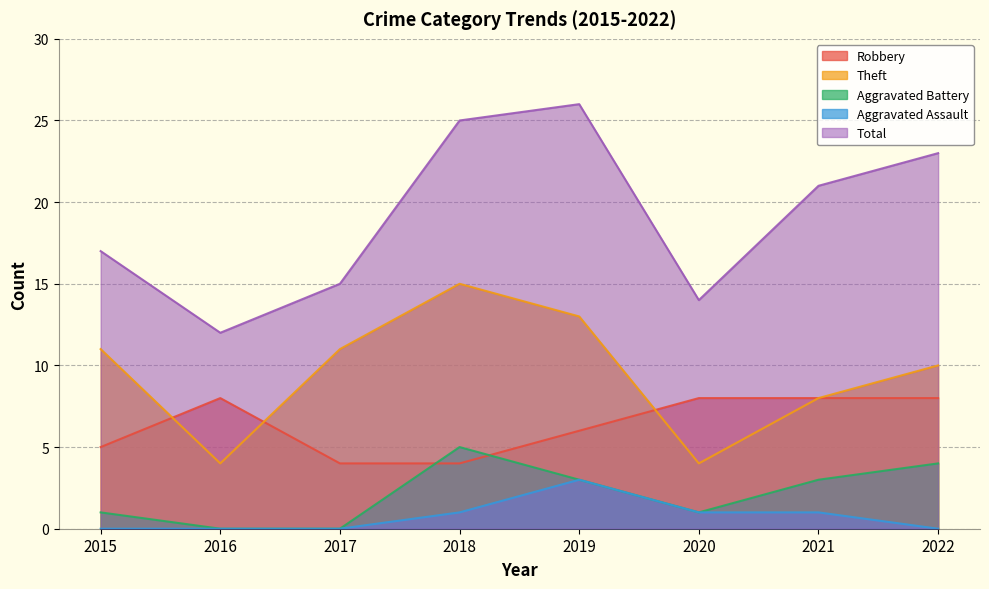

Reading left to right, list all the values displayed in this chart.

Robbery: 2015=5	2016=8	2017=4	2018=4	2019=6	2020=8	2021=8	2022=8
Theft: 2015=11	2016=4	2017=11	2018=15	2019=13	2020=4	2021=8	2022=10
Aggravated Battery: 2015=1	2016=0	2017=0	2018=5	2019=3	2020=1	2021=3	2022=4
Aggravated Assault: 2015=0	2016=0	2017=0	2018=1	2019=3	2020=1	2021=1	2022=0
Total: 2015=17	2016=12	2017=15	2018=25	2019=26	2020=14	2021=21	2022=23